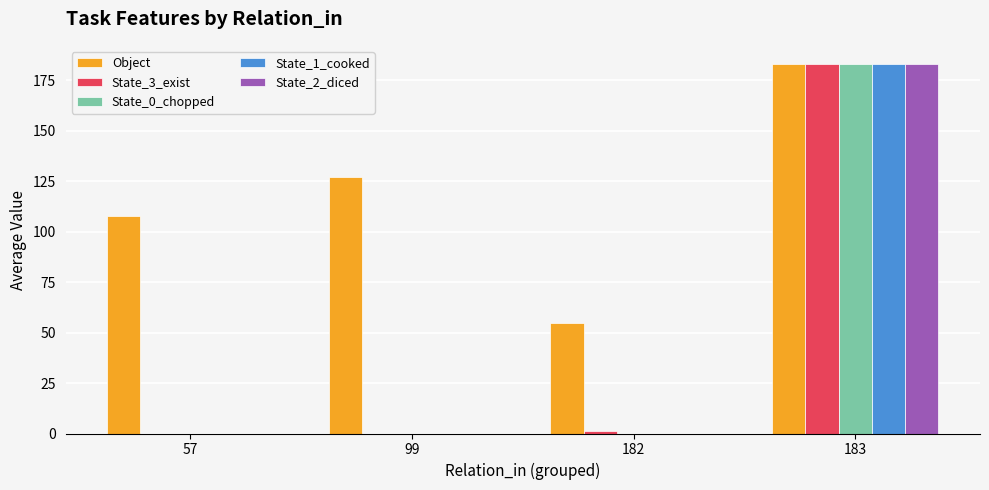

Reading left to right, what are all the values shown in this chart?

Object: 108.0	127.3	55.0	183.0
State_3_exist: 0.0	0.0	1.0	183.0
State_0_chopped: 0.0	0.0	0.0	183.0
State_1_cooked: 0.0	0.0	0.0	183.0
State_2_diced: 0.0	0.0	0.0	183.0